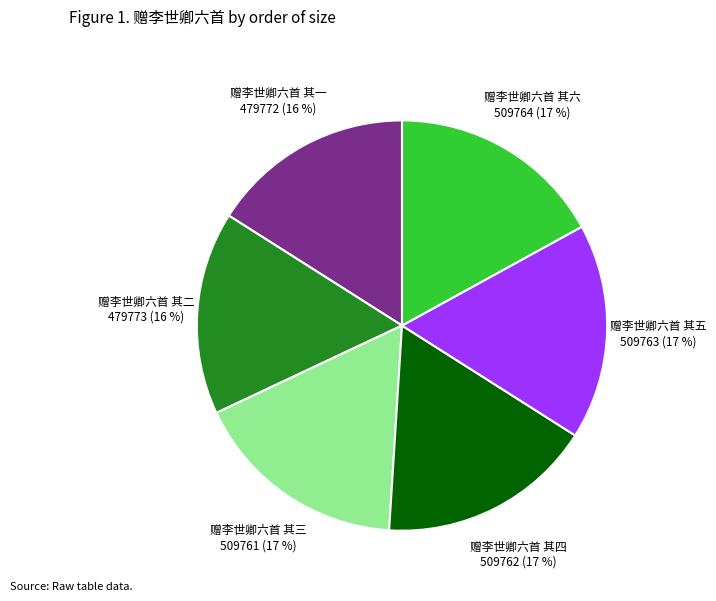

Is there any slice that represents more than half of the pie?

No